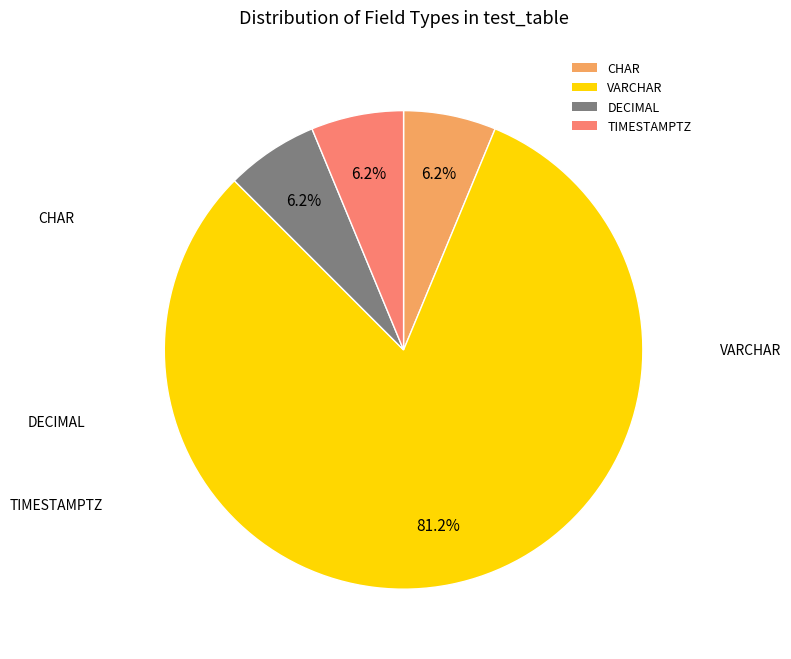

Is the sum of VARCHAR and DECIMAL greater than half?

Yes